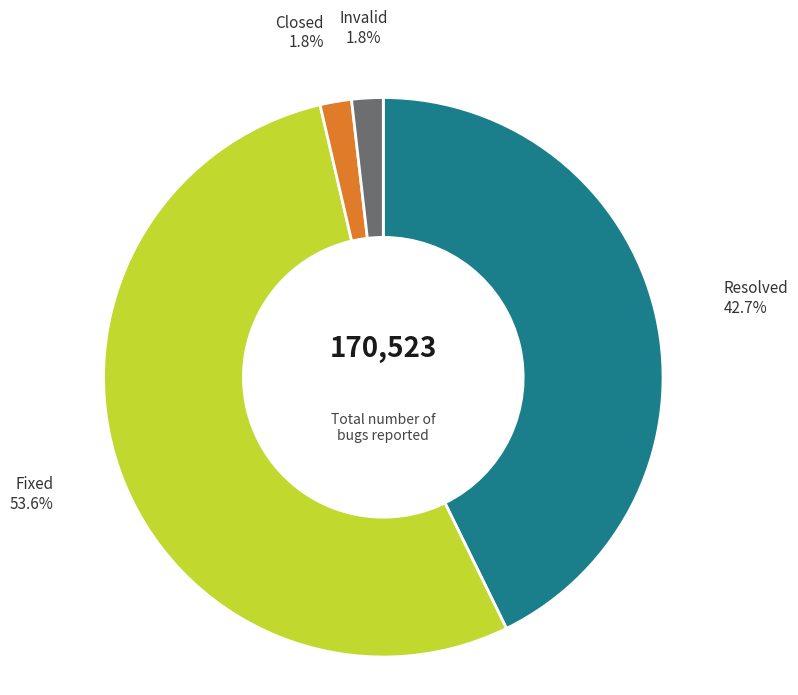

To the nearest percent, what is the difference between the largest and smallest slice percentages?

52%